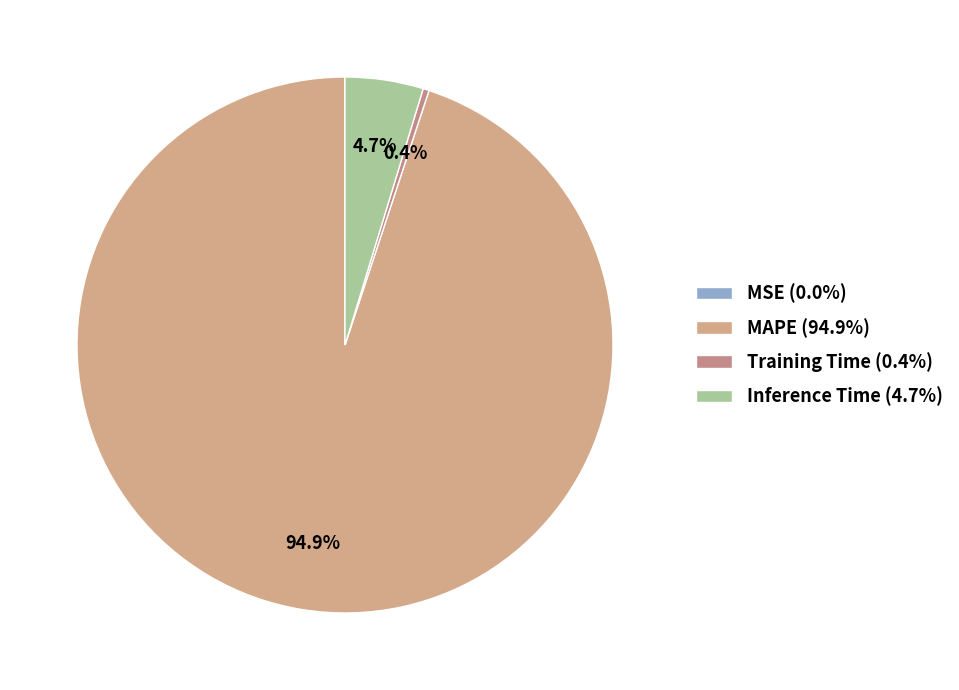

Between MAPE and Training Time, which is larger?

MAPE